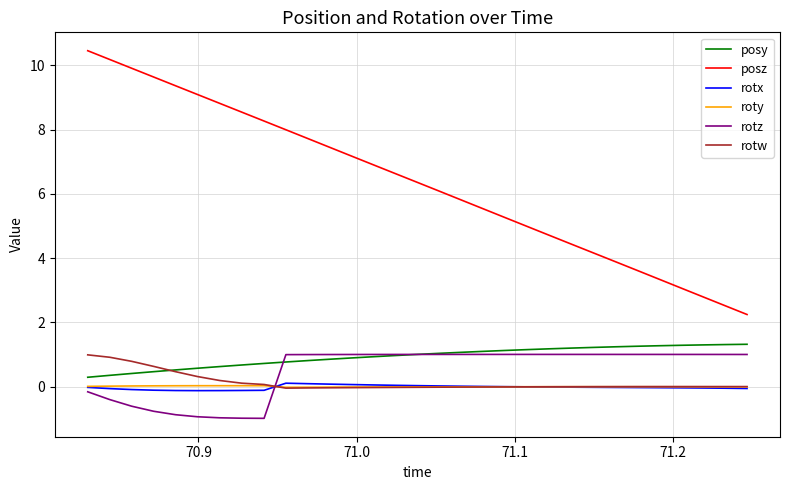

Which series has the widest spread of values?

posz